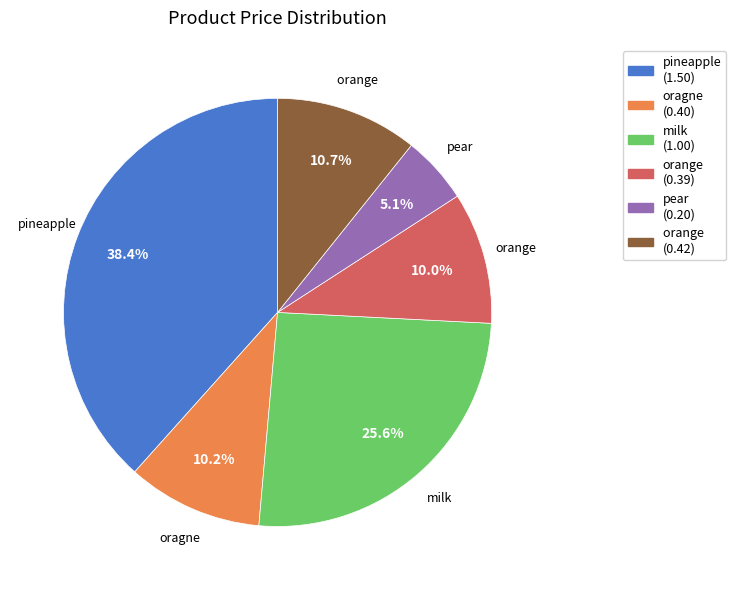

To the nearest percent, what is the average slice percentage?

17%